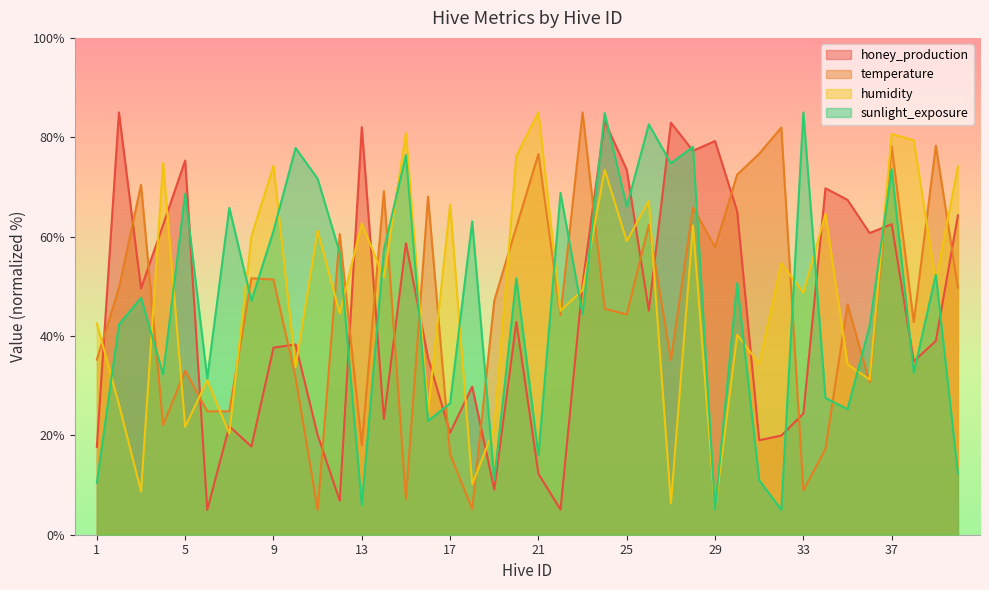

Is the value of temperature at 31 greater than the value of sunlight_exposure at 16?

Yes